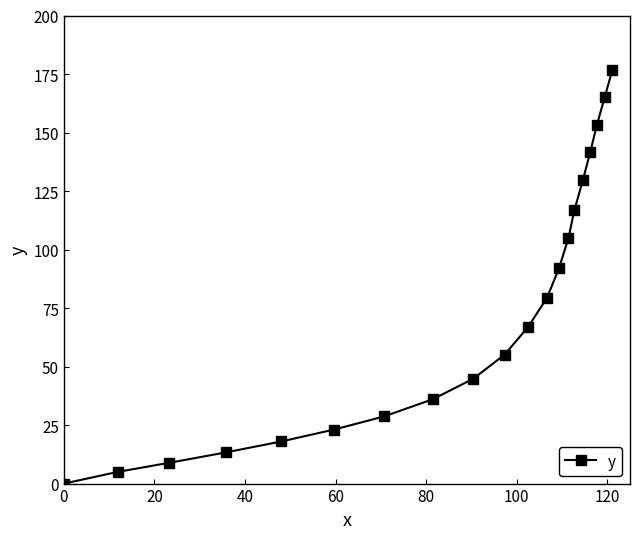

What is the average value?

72.9